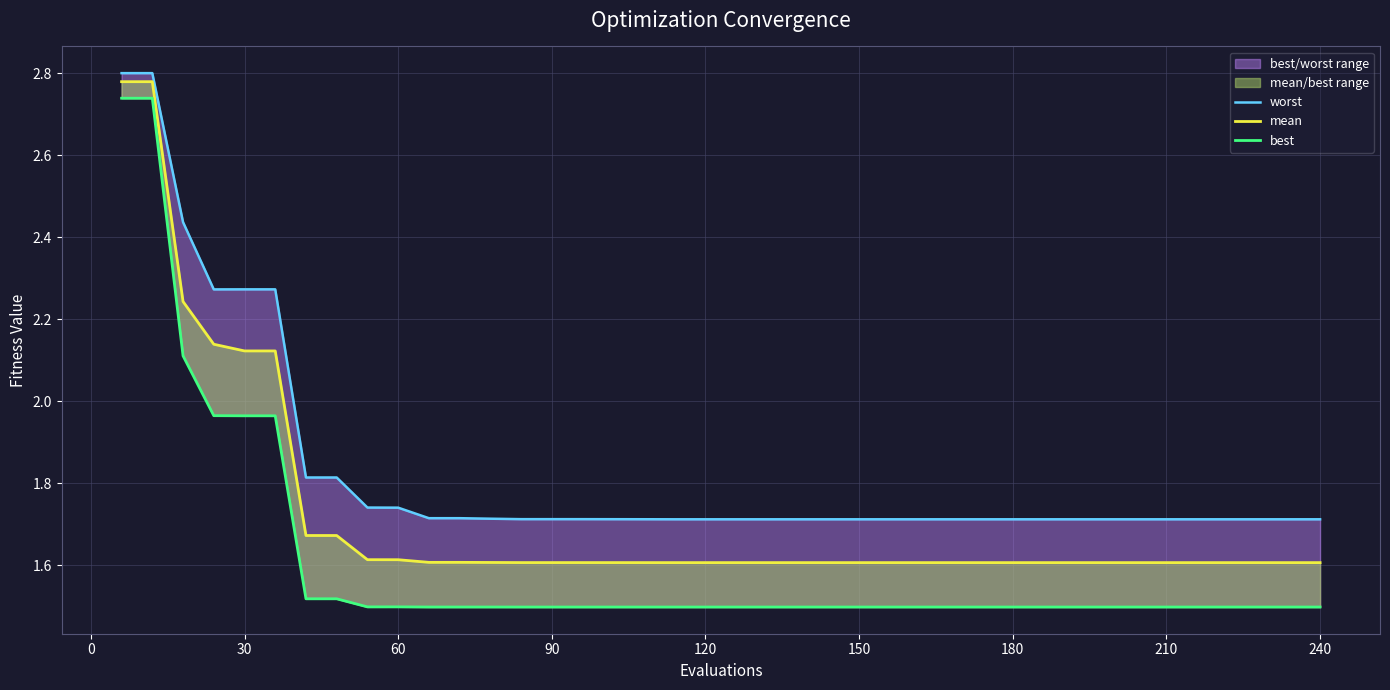

Count the mean values in the range 1 to 2.

34